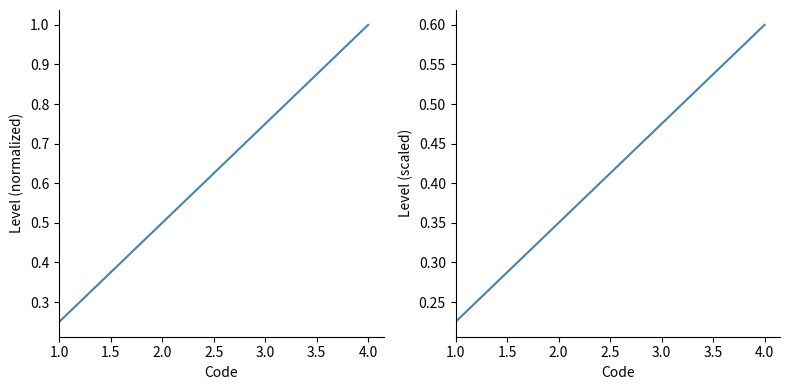

Which category has the lowest value in the Code series?

1.0